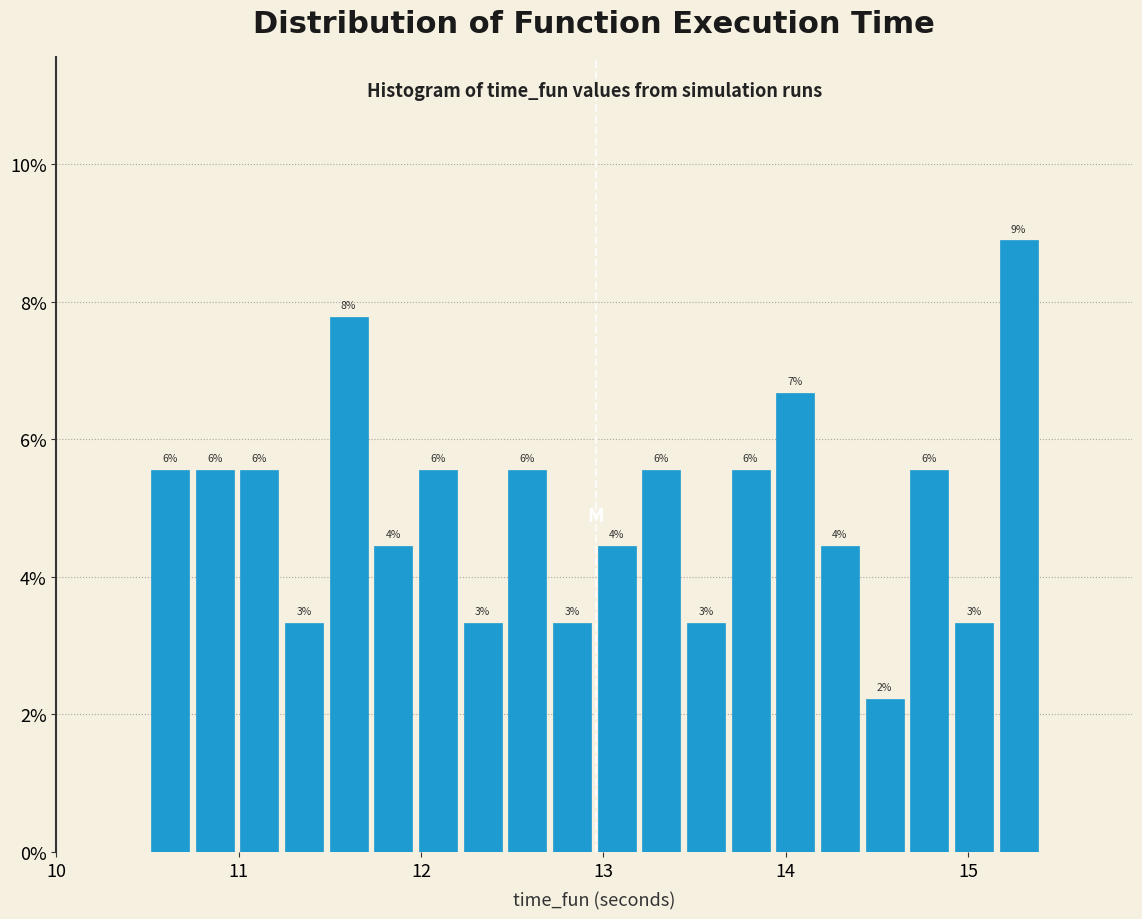

Around what value on the x-axis is the tallest bar? Give the approximate position of its centre, as read against the axis.

15.3